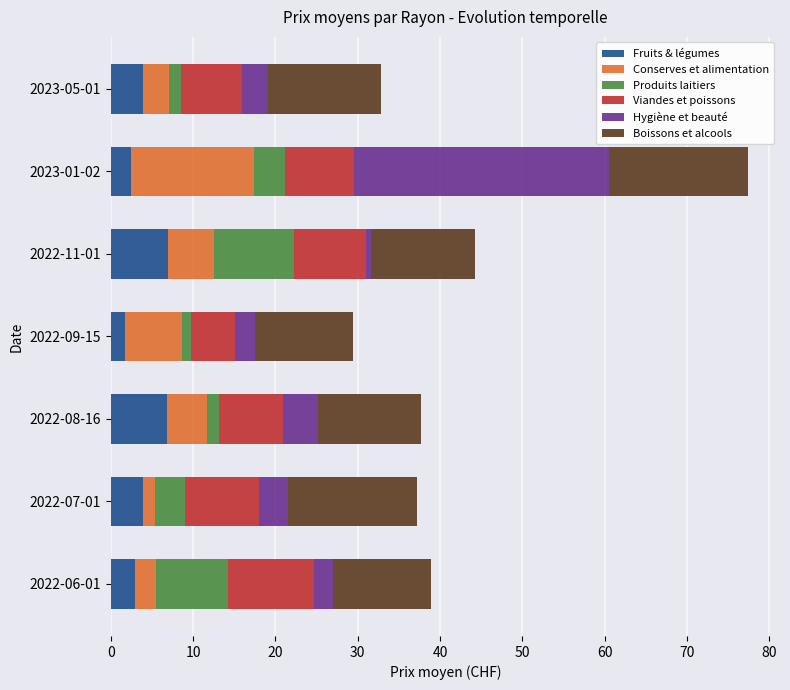

What are all the series names shown in the legend?

Fruits & légumes, Conserves et alimentation, Produits laitiers, Viandes et poissons, Hygiène et beauté, Boissons et alcools